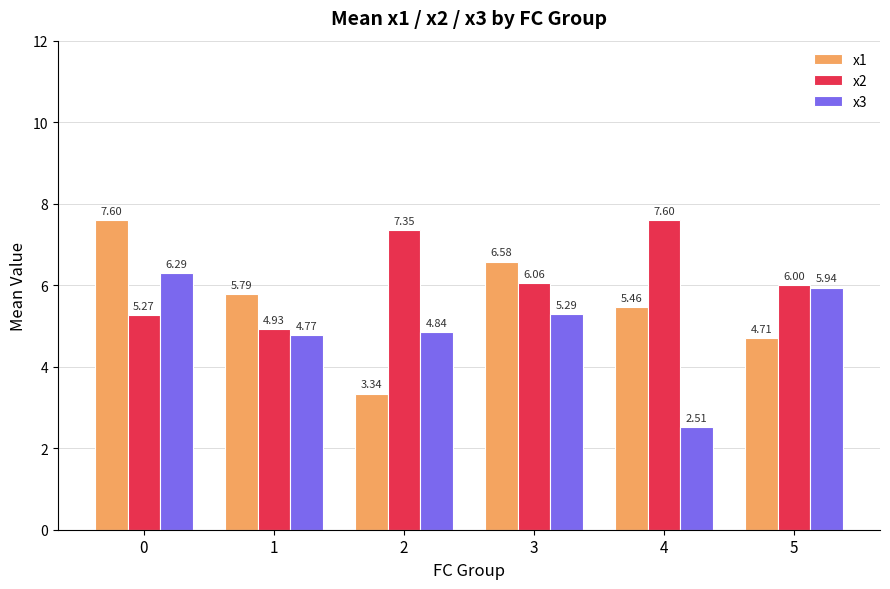

List the labels in order of x1 value, smallest first.

2, 5, 4, 1, 3, 0